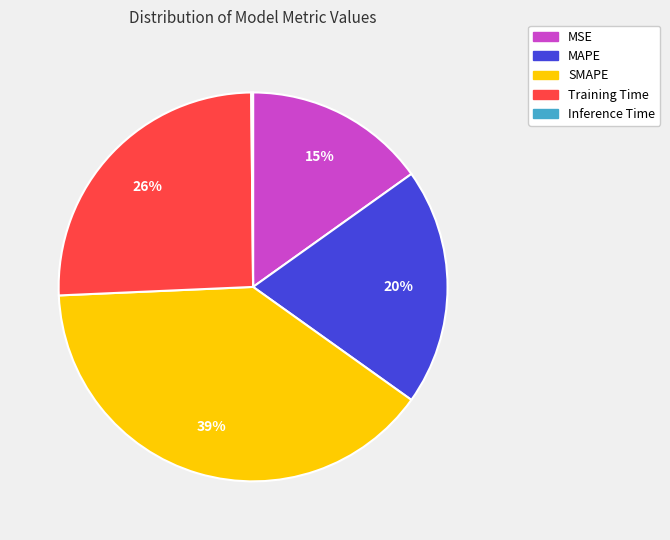

To the nearest percent, what is the difference between the largest and smallest slice percentages?

39%